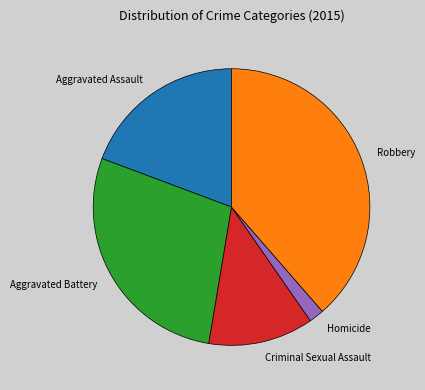

Is the sum of Aggravated Assault and Robbery greater than half?

Yes